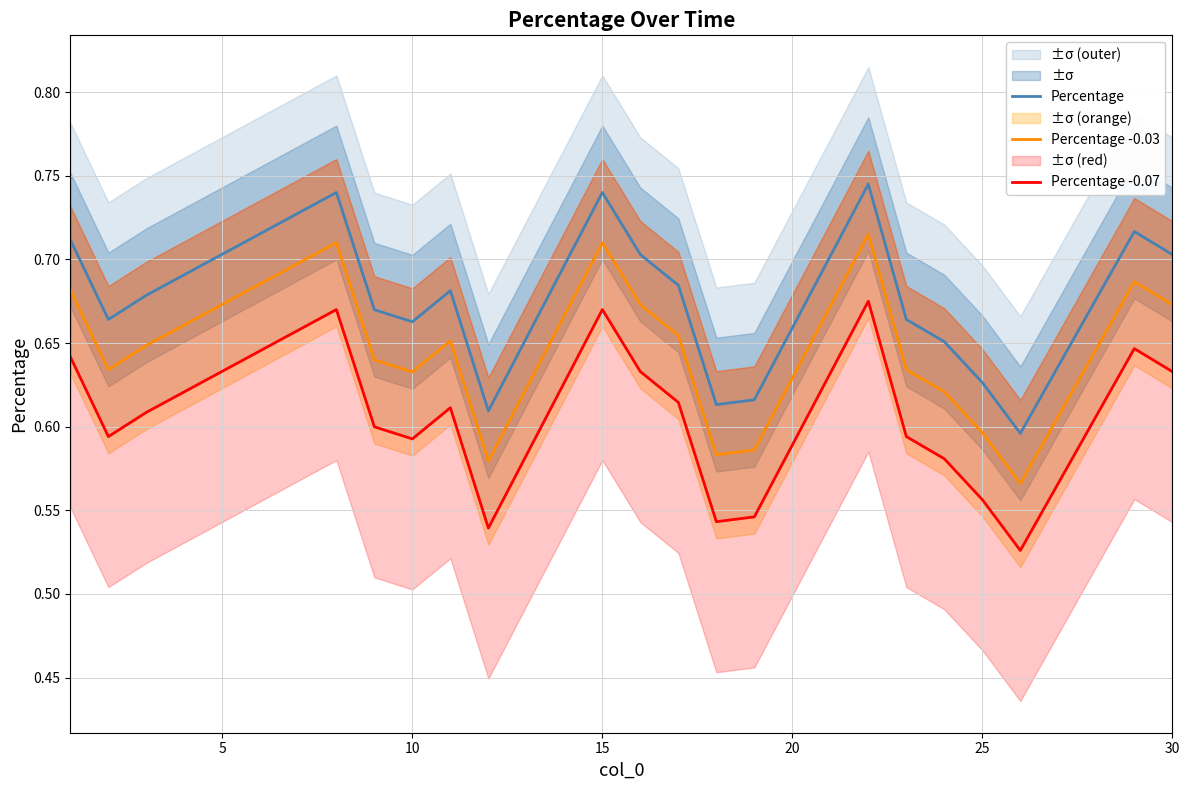

What is the difference between the second highest and second lowest values in the Percentage -0.03 series?

0.1